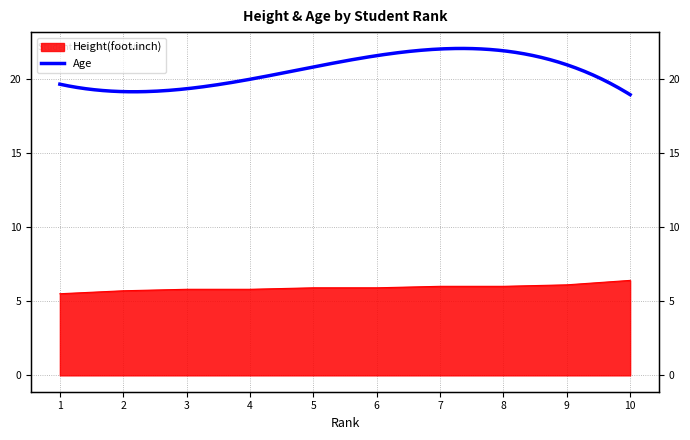

What is the change in value from 6 to 10?

+0.5